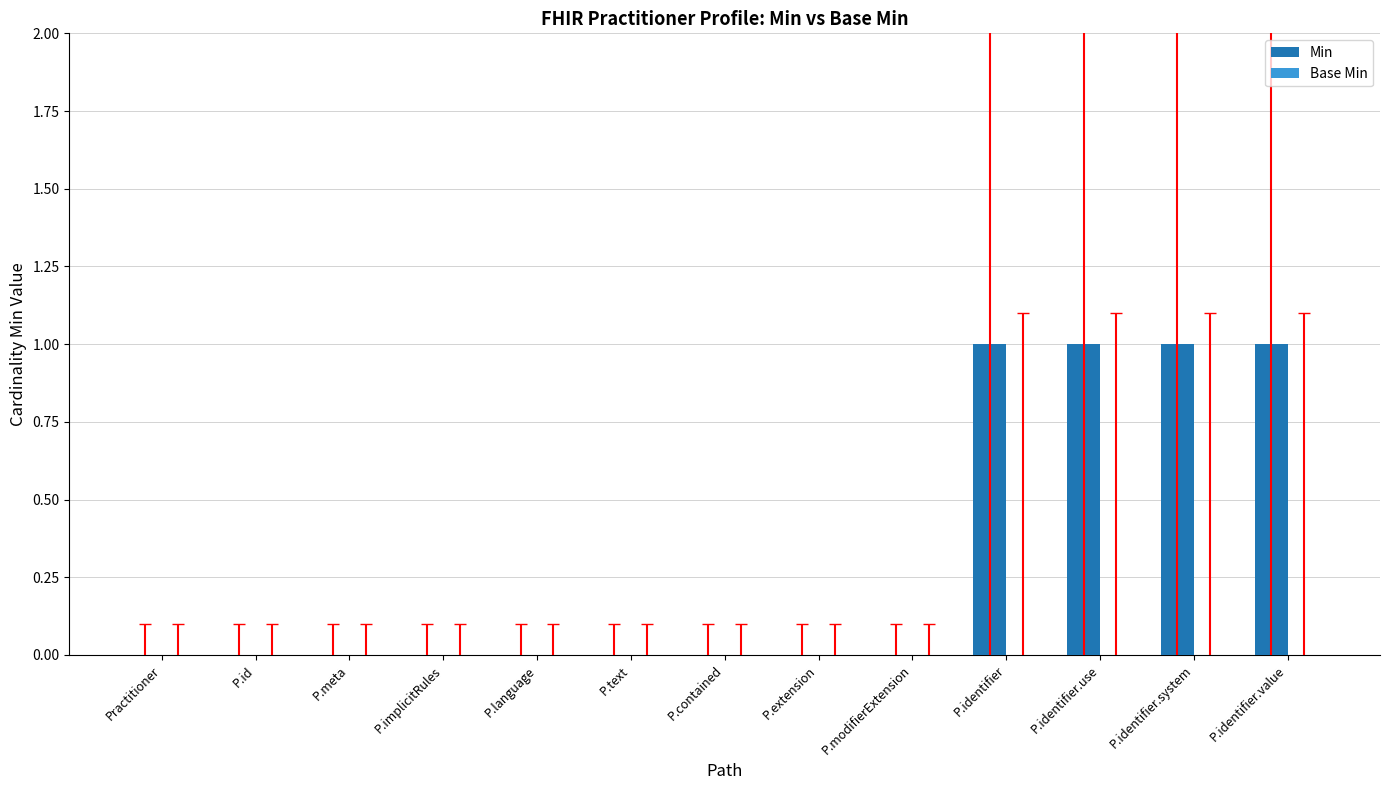

What is the sum of all values?

4